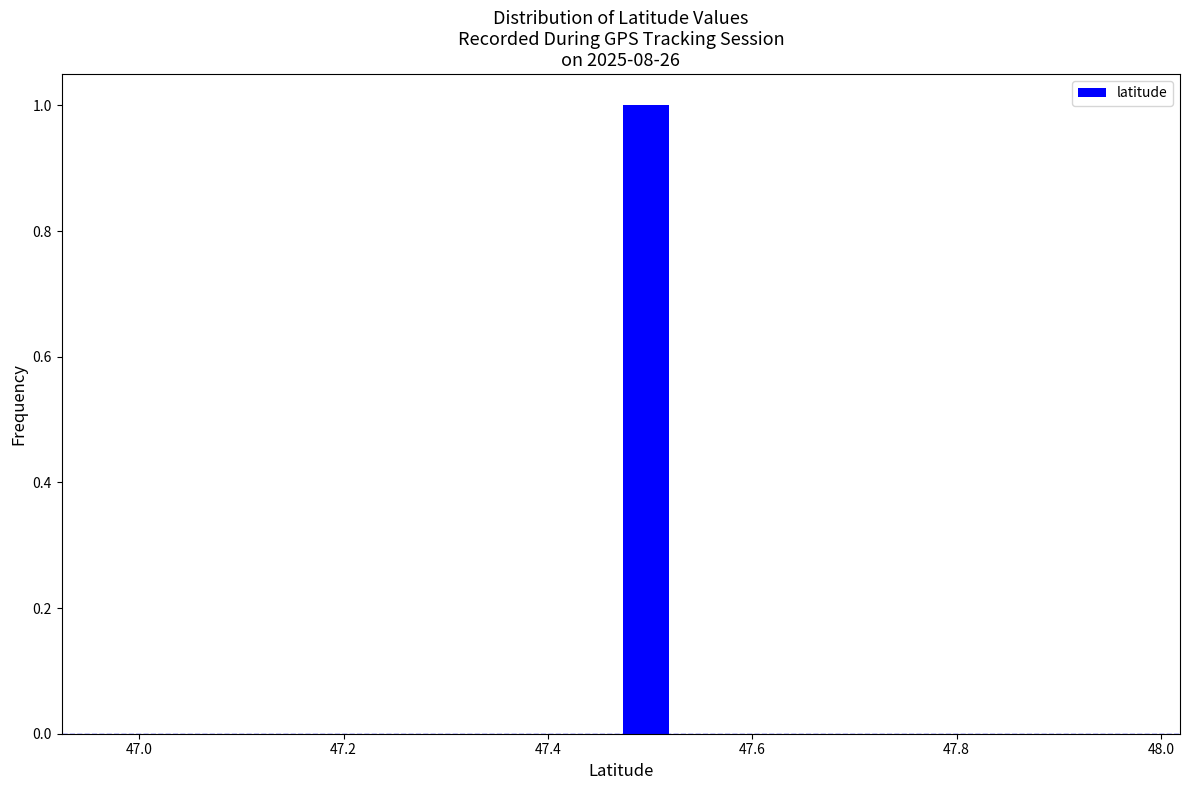

Around what value on the x-axis is the tallest bar? Give the approximate position of its centre, as read against the axis.

47.50